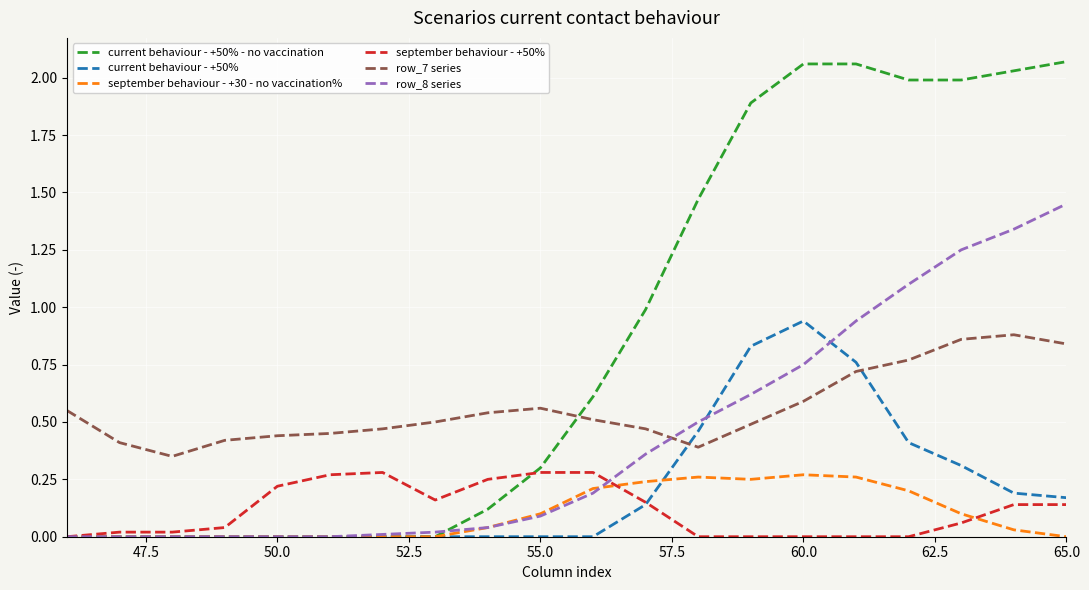

Which series ends up on top after the final intersection of current behaviour - +50% and row_7 series?

row_7 series